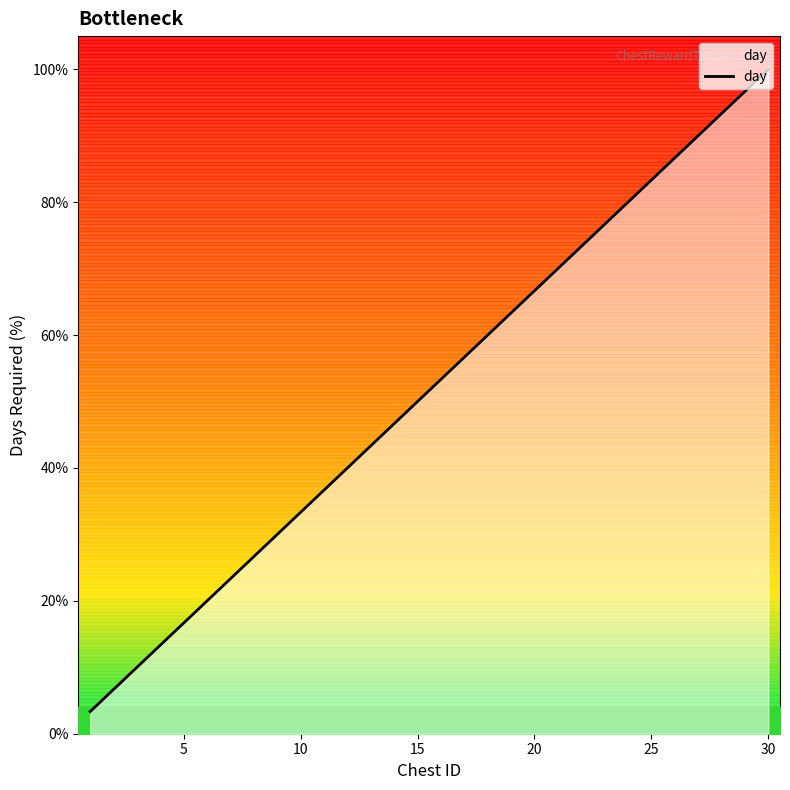

What is the maximum value for day?

100.0